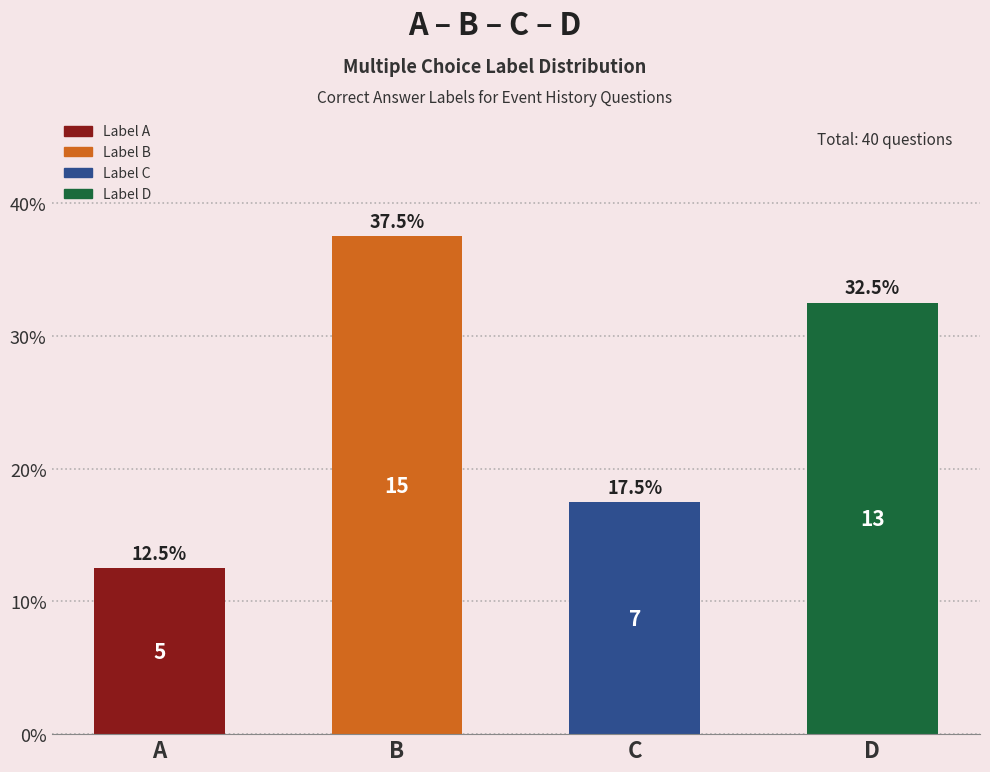

Rank the categories by value from highest to lowest.

B, D, C, A